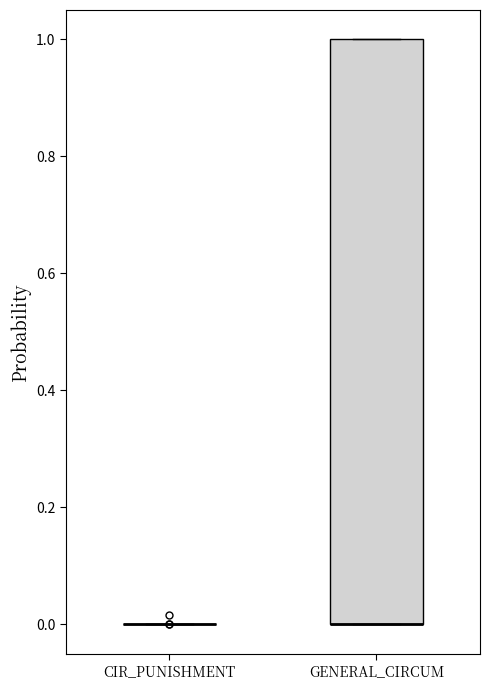

Reading left to right, transcribe this box plot: for each box, give where its median line is, the range the box spans, and where its two whiskers end, as read against the y-axis. The values are not printed on the chart, so give them approximately, as read against the axis.

CIR_PUNISHMENT: box collapsed to a line at 0, whiskers 0 to 0
GENERAL_CIRCUM: median 0 (drawn on the box's lower edge), box 0 to 1, whiskers 0 to 1